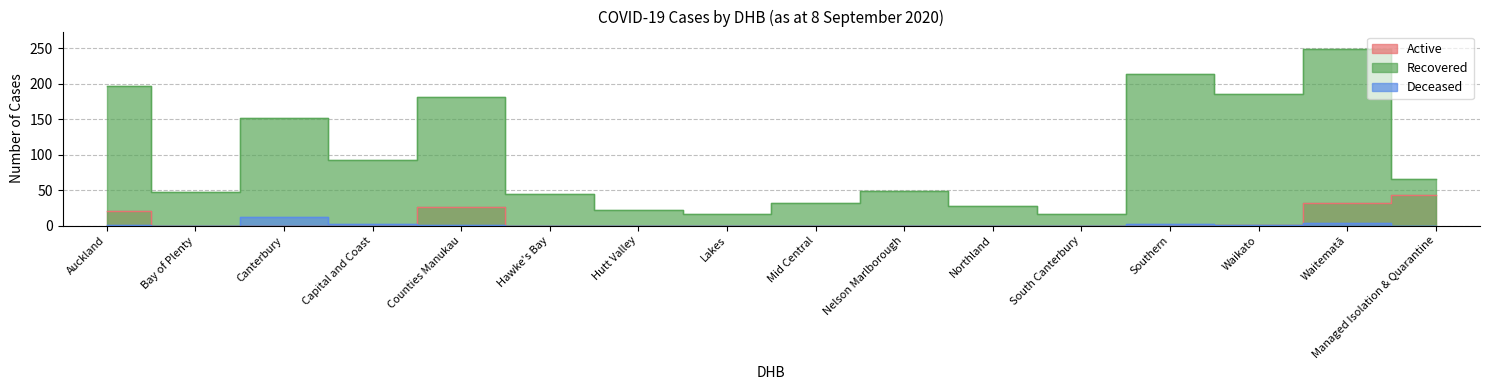

Read the Deceased value at Canterbury.

12